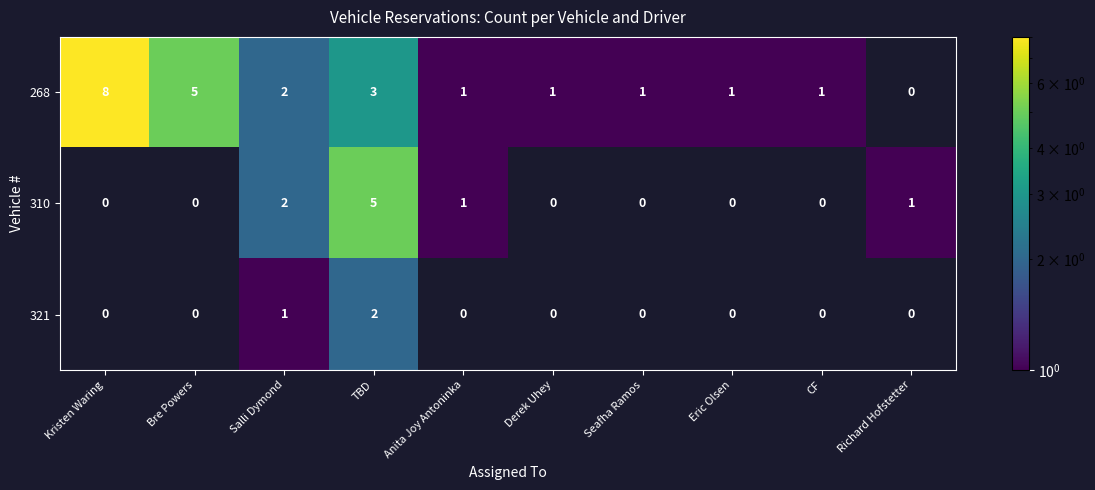

At which category is the sum across all series the highest?

TBD